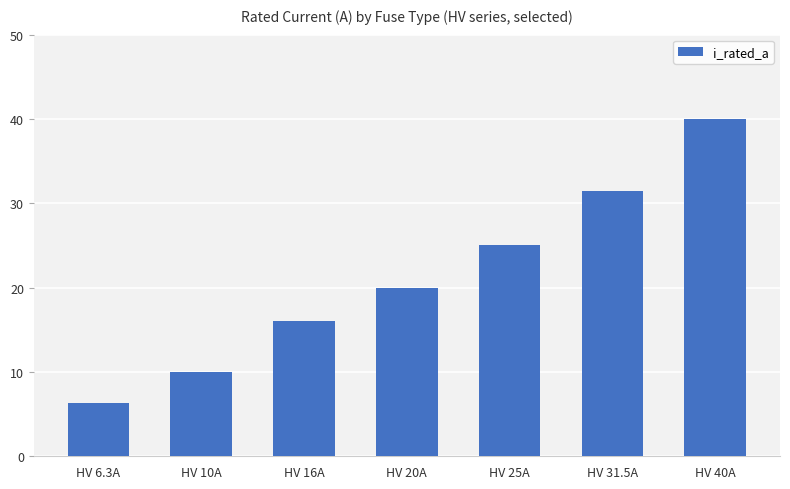

Approximately how many times larger is the value at HV 25A compared to HV 40A?

0.6